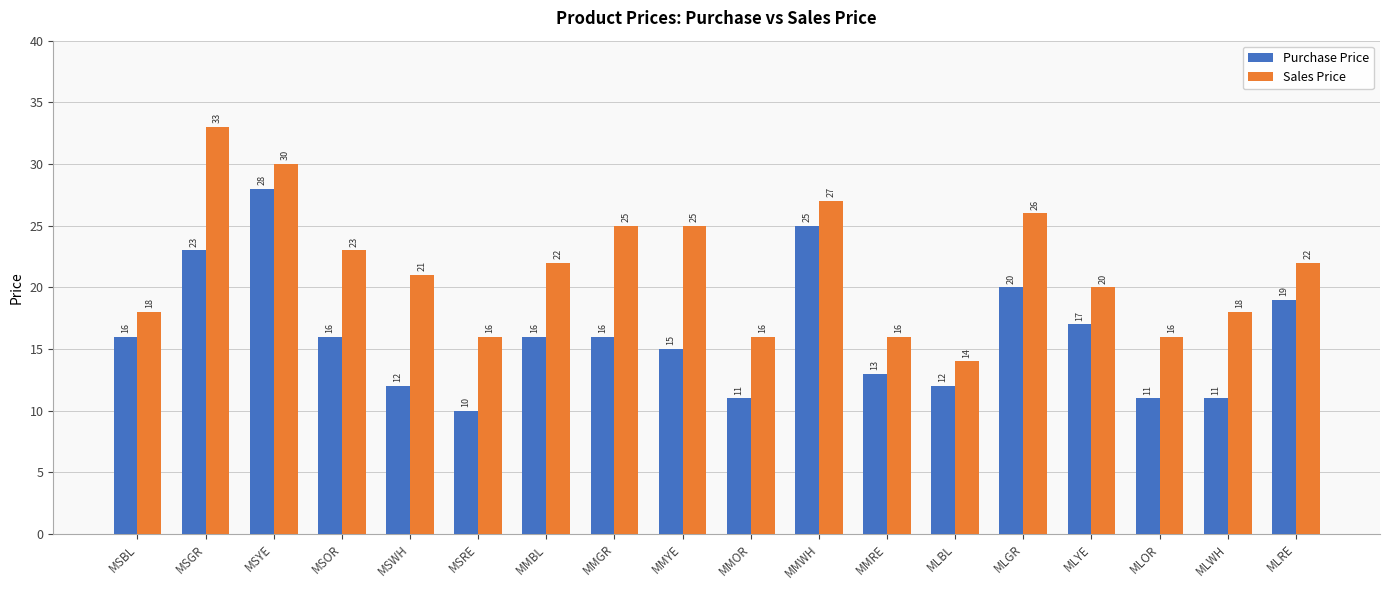

Reading left to right, extract all data points from this chart.

Purchase Price: MSBL=16	MSGR=23	MSYE=28	MSOR=16	MSWH=12	MSRE=10	MMBL=16	MMGR=16	MMYE=15	MMOR=11	MMWH=25	MMRE=13	MLBL=12	MLGR=20	MLYE=17	MLOR=11	MLWH=11	MLRE=19
Sales Price: MSBL=18	MSGR=33	MSYE=30	MSOR=23	MSWH=21	MSRE=16	MMBL=22	MMGR=25	MMYE=25	MMOR=16	MMWH=27	MMRE=16	MLBL=14	MLGR=26	MLYE=20	MLOR=16	MLWH=18	MLRE=22